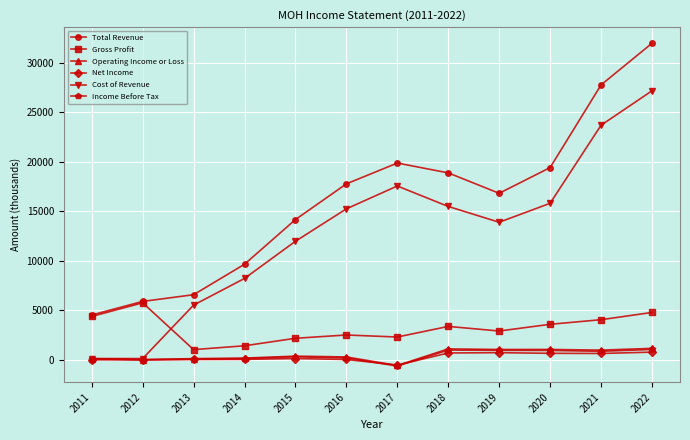

At which category does Total Revenue reach its first local peak?

2017